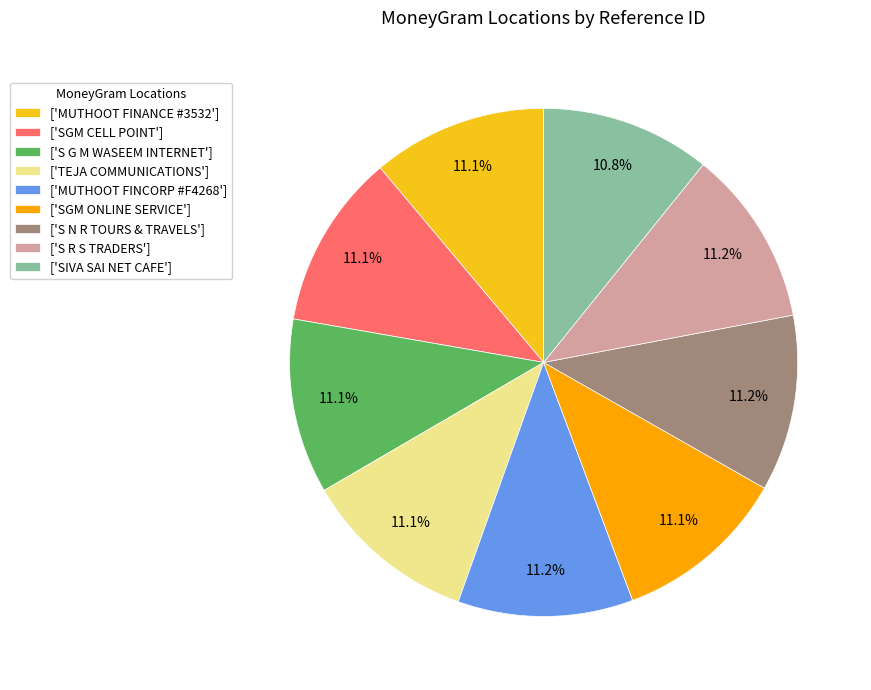

To the nearest percent, what is the average slice percentage?

11%